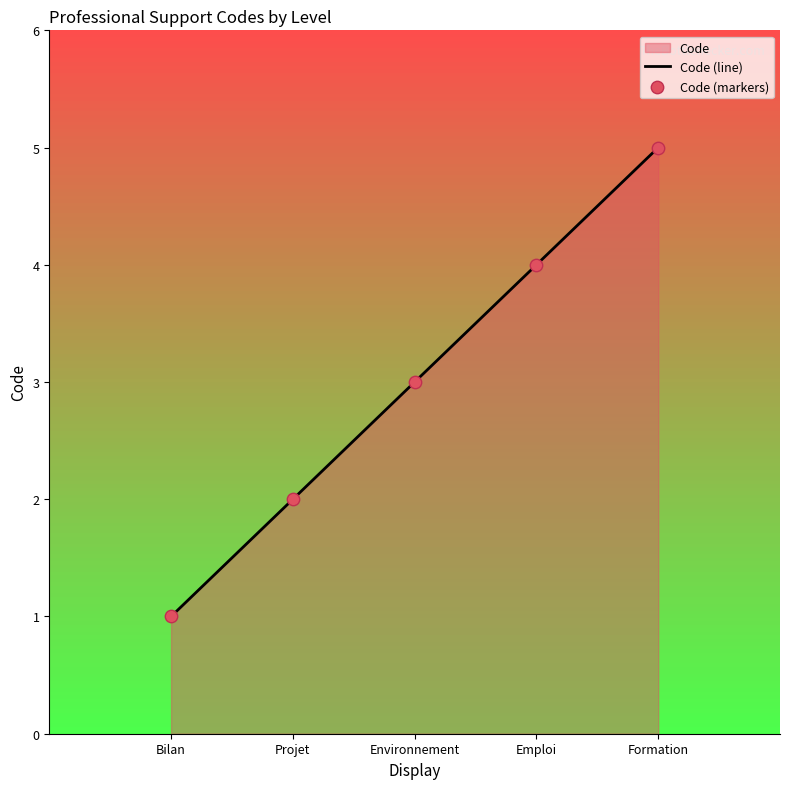

Which series has the largest Y range (max minus min)?

Code (line)